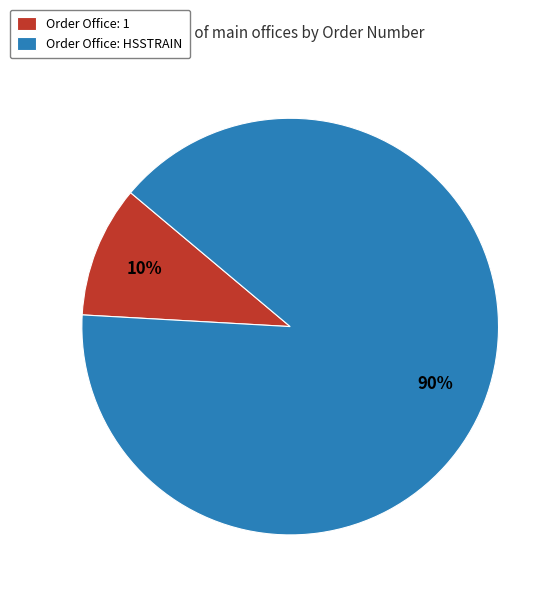

Rank the categories by value from highest to lowest.

Order Office: HSSTRAIN, Order Office: 1